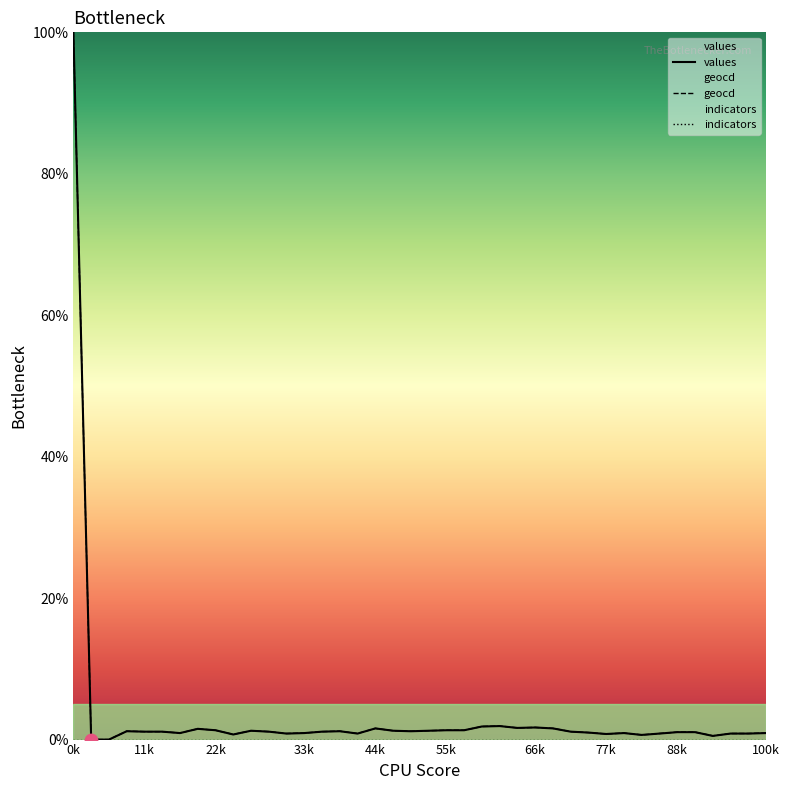

What are all the series names shown in the legend?

values, geocd, indicators